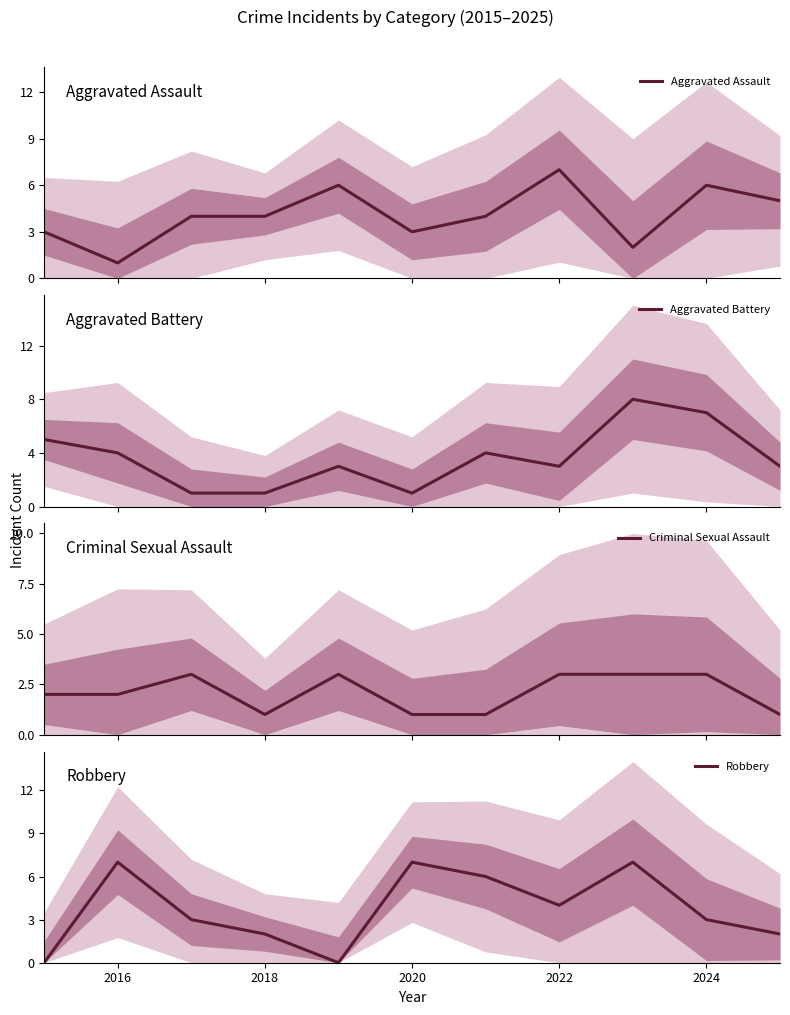

The Robbery series shows 7 at 2016. True or false?

True